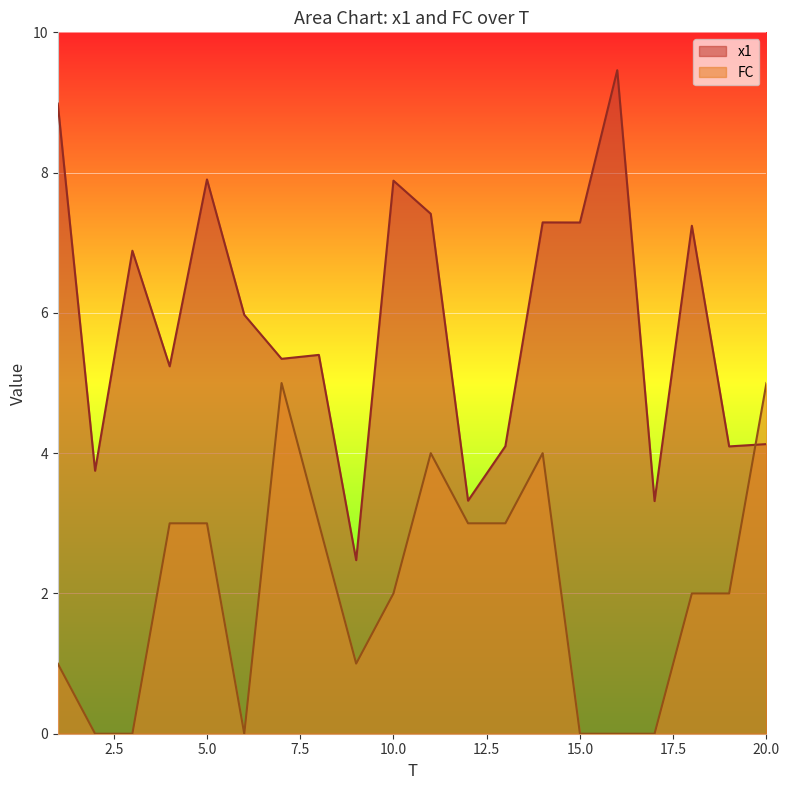

List the series in order of their peak value, highest first.

x1, FC